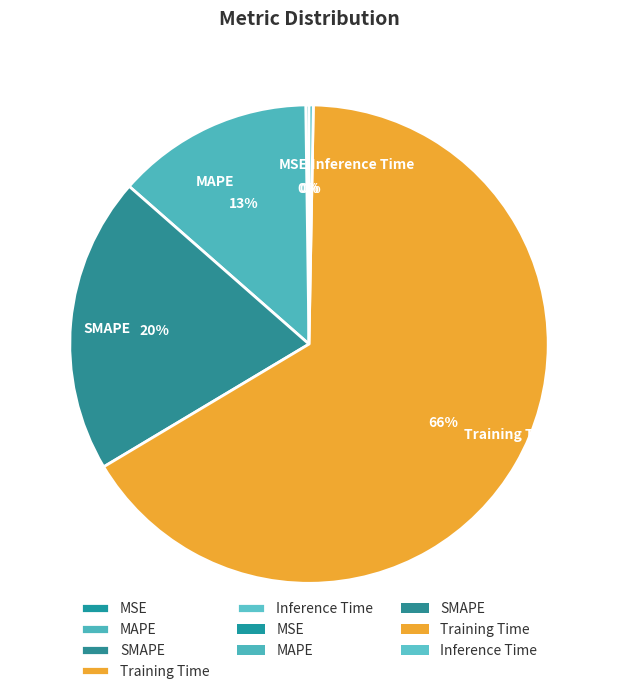

To the nearest percent, what portion does SMAPE represent?

20%